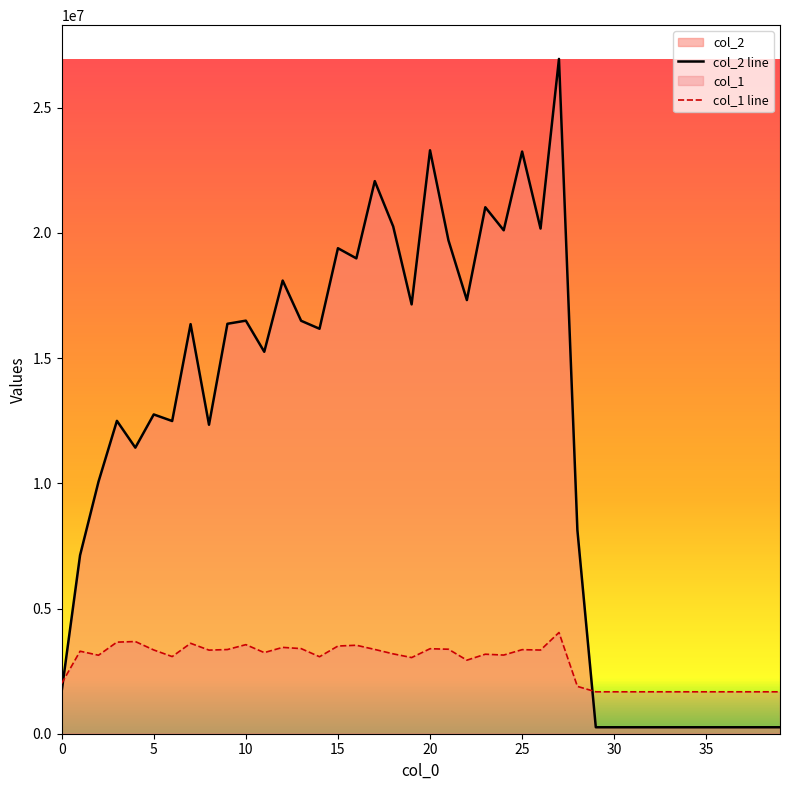

Between 7 and 8, which series saw the biggest shift?

col_2